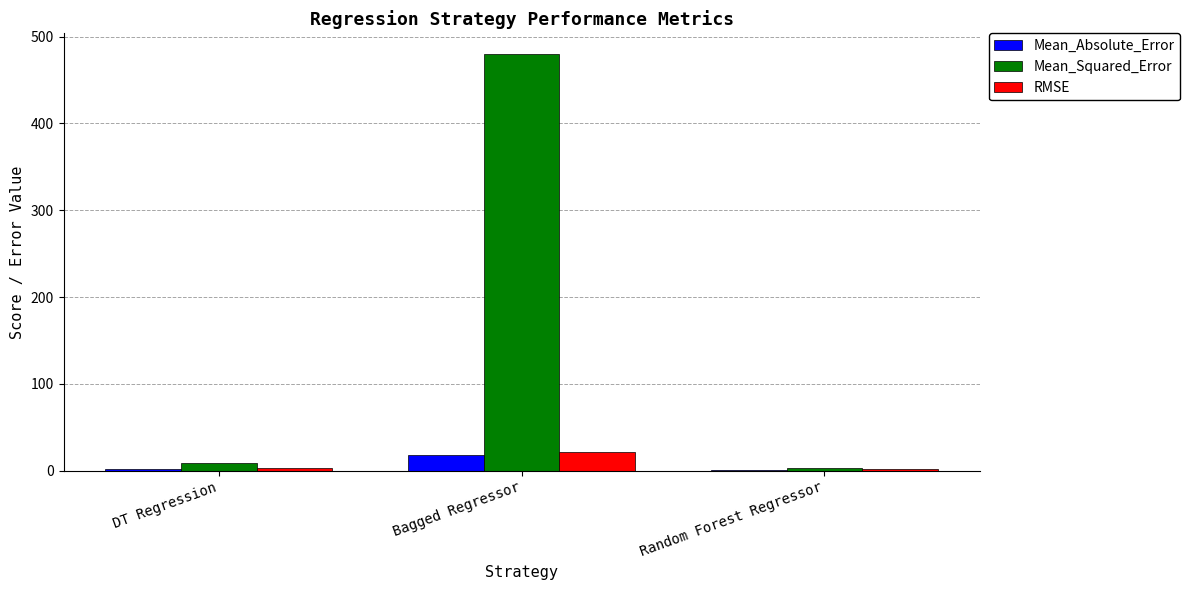

Which series has the largest total across all categories?

Mean_Squared_Error